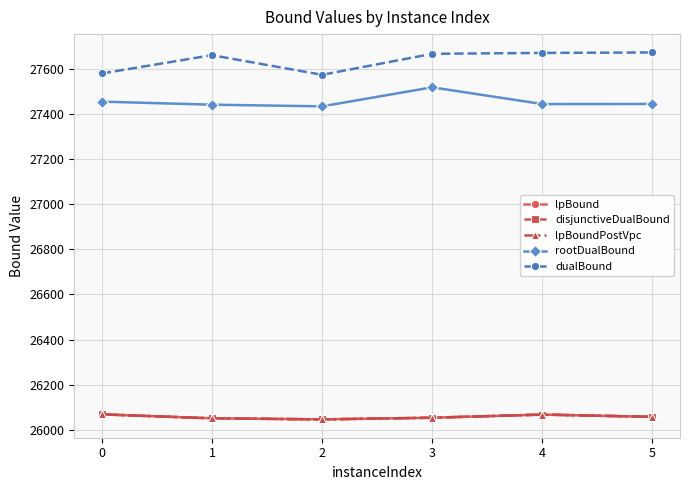

What is the spread (max minus min) of values at 0?

1510.0